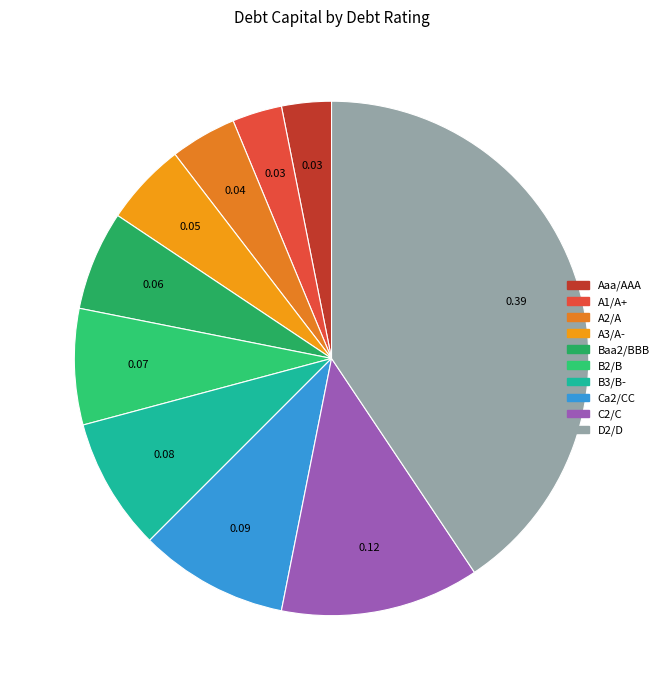

Which category has the smallest portion of the pie?

Aaa/AAA